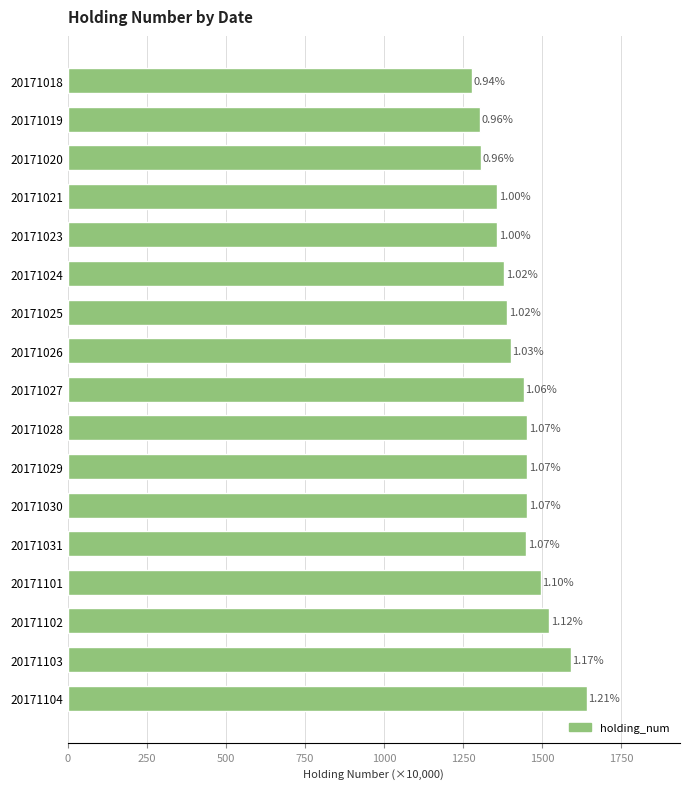

How many bars are there in total?

17